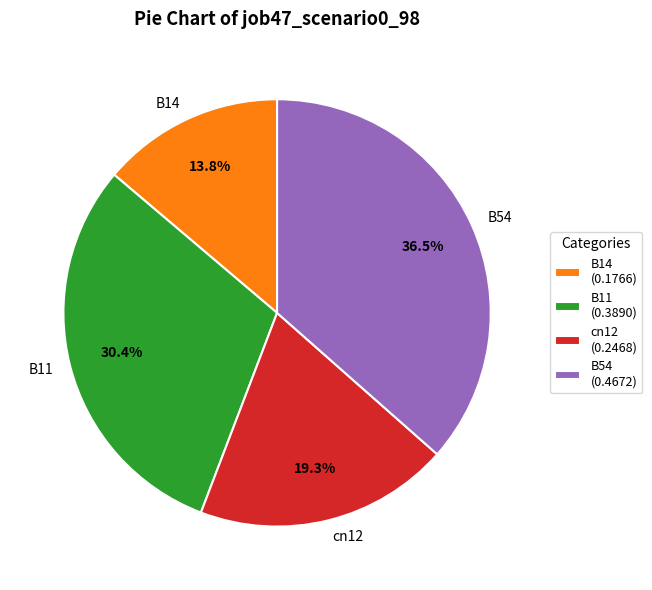

Which slice is the largest?

B54